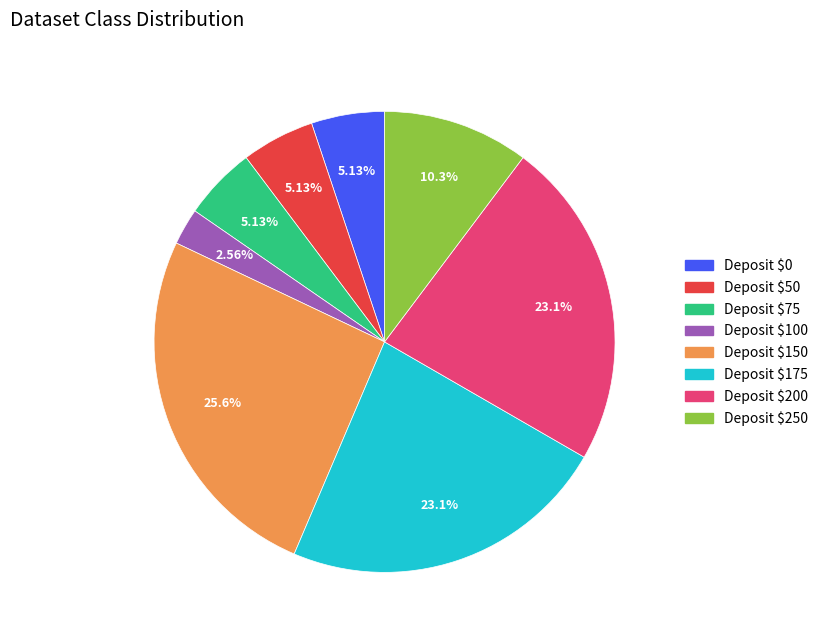

Is there a majority slice in this chart?

No